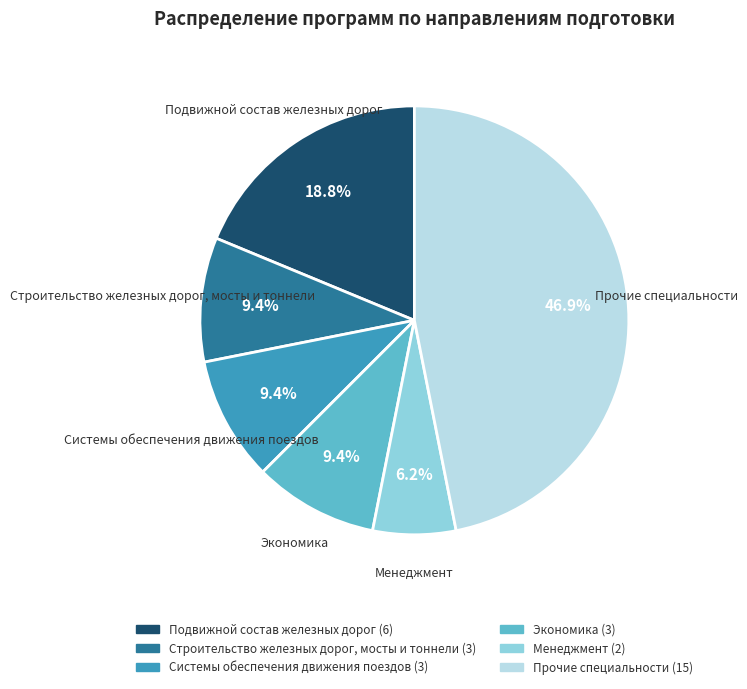

To the nearest percent, what is the difference between the largest and smallest slice percentages?

41%